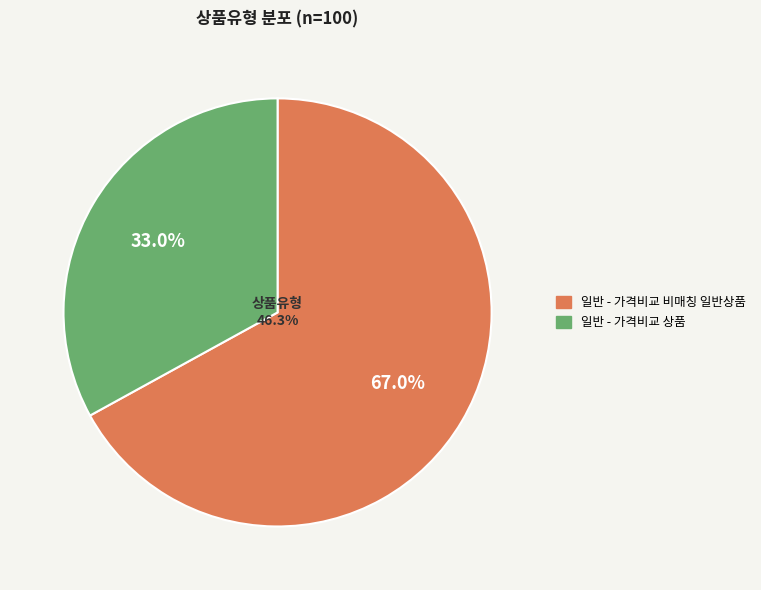

Rank the categories by value from highest to lowest.

일반 - 가격비교 비매칭 일반상품, 일반 - 가격비교 상품